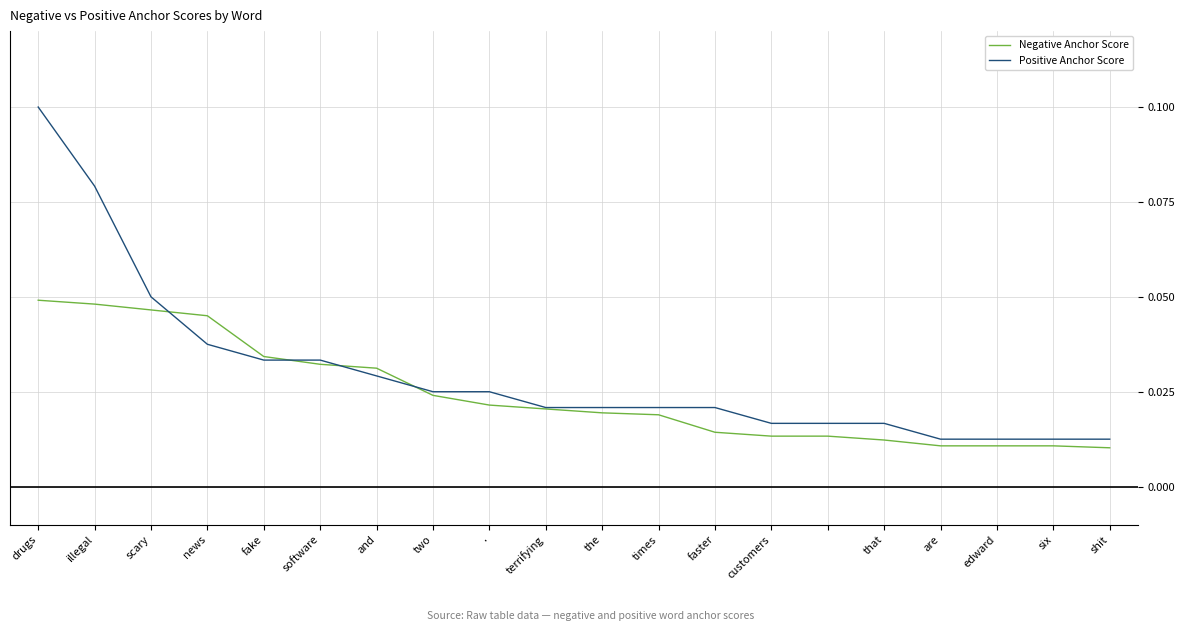

List the series in order of their peak value, highest first.

Positive Anchor Score, Negative Anchor Score